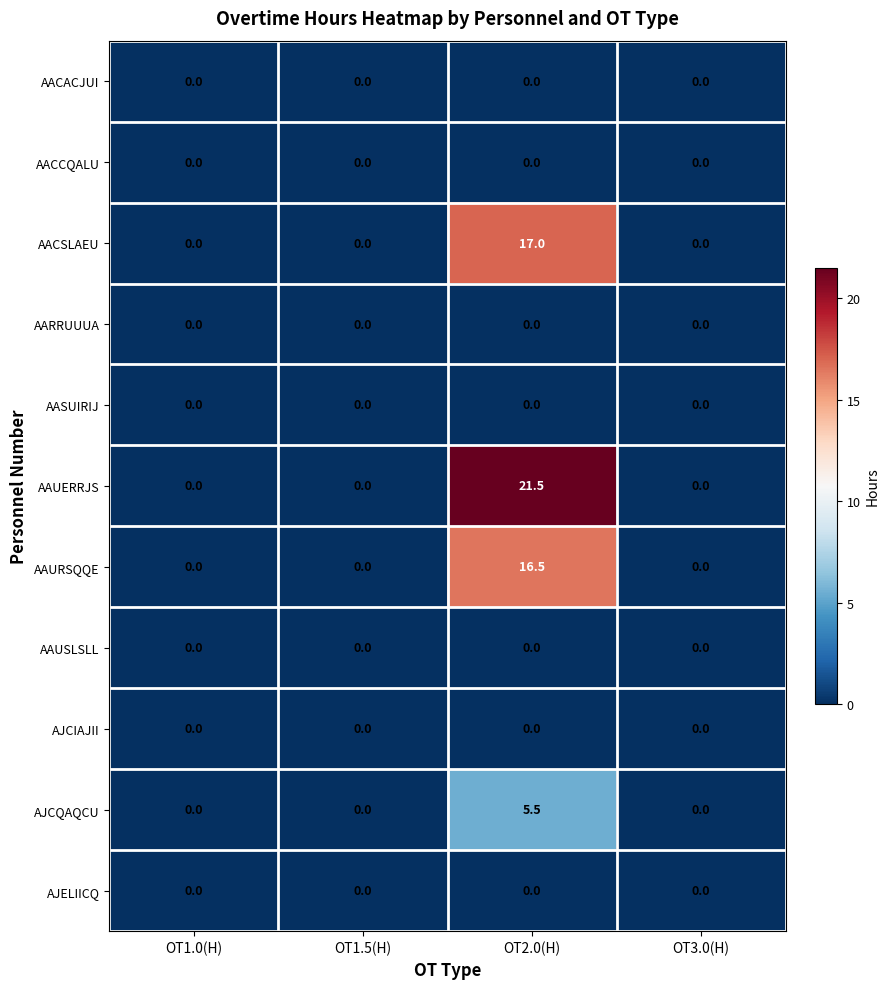

Which series has the widest spread of values?

AAUERRJS